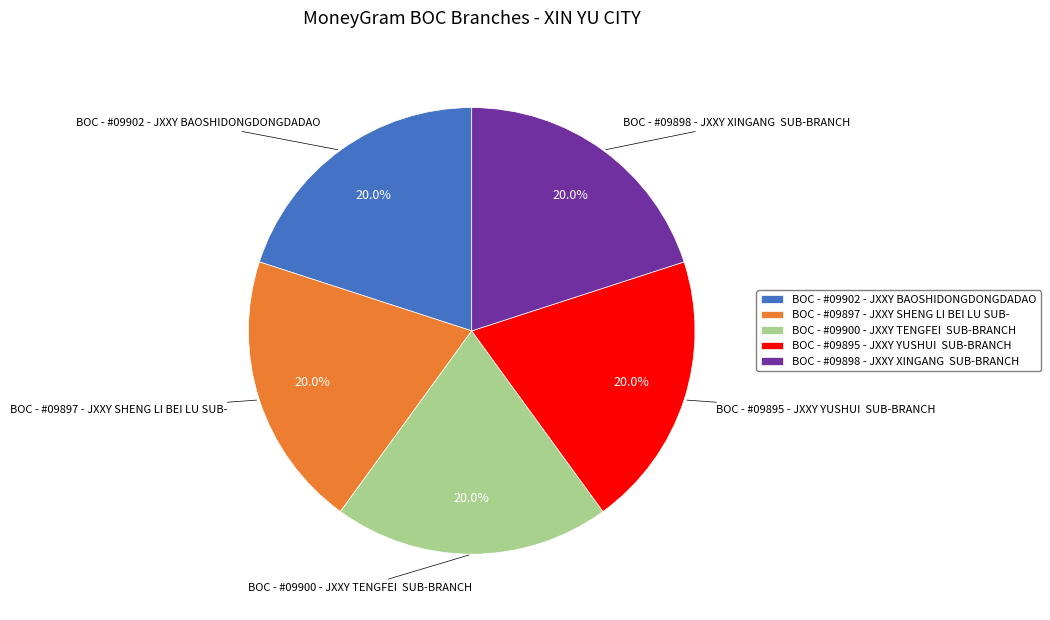

How many slices are in this pie chart?

5